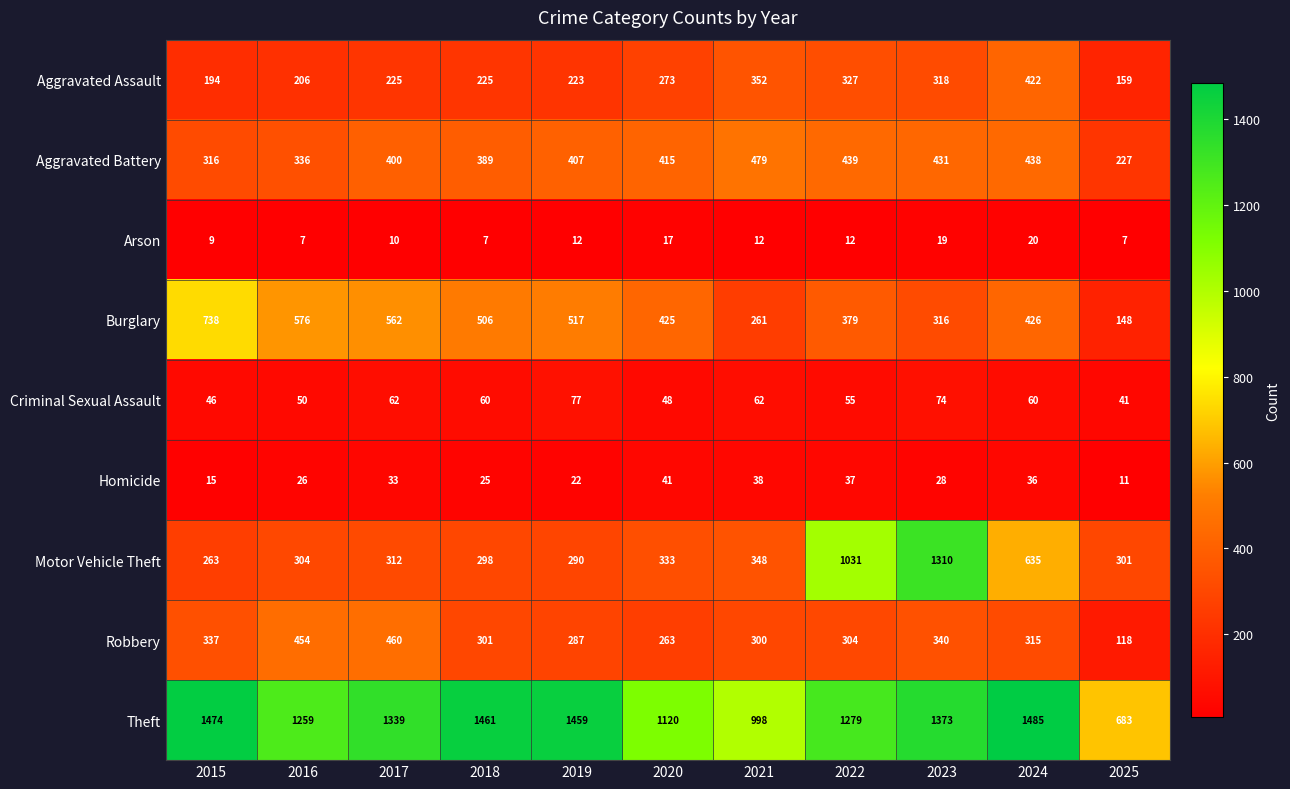

What is the difference between the Criminal Sexual Assault values at 2020 and 2019?

29